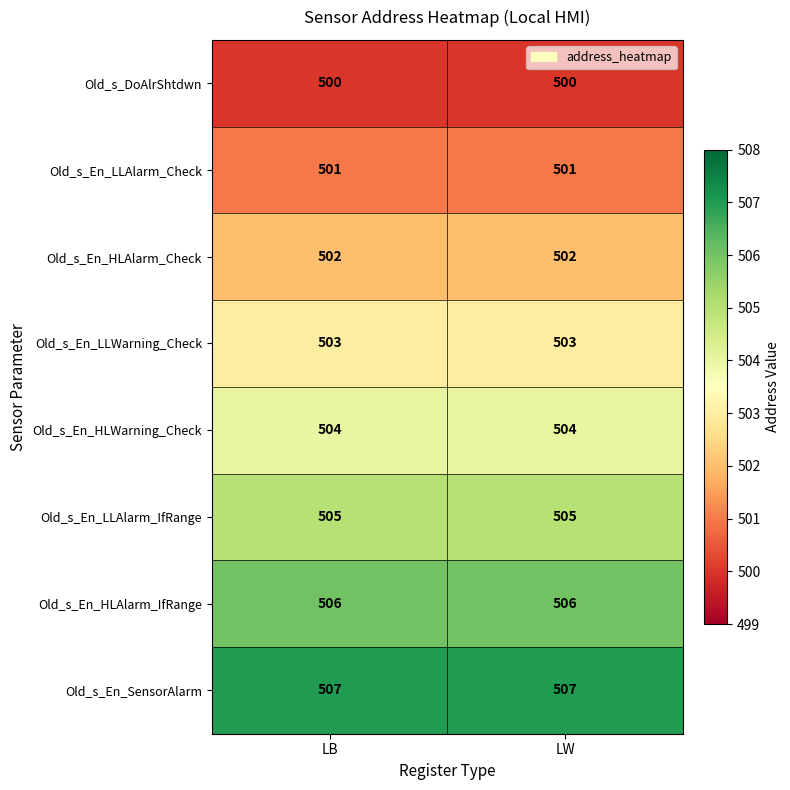

The Old_s_En_LLAlarm_IfRange series shows 505 at LW. True or false?

True